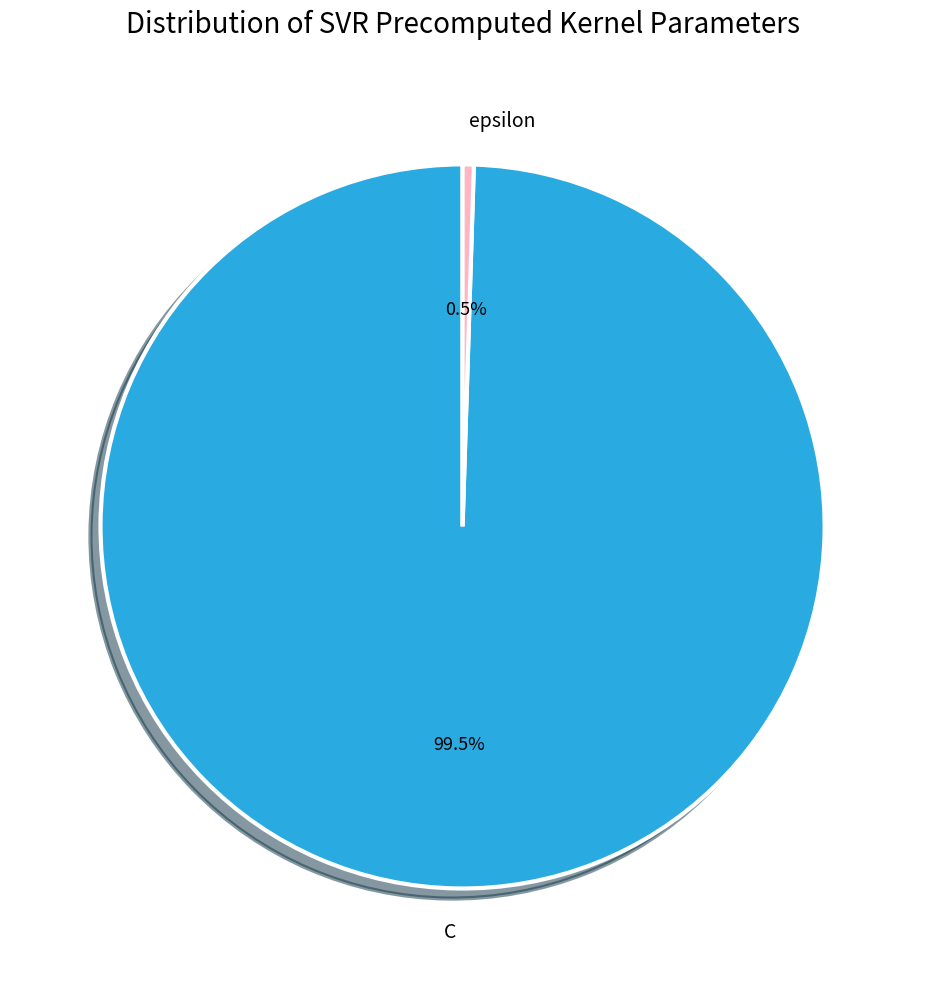

To the nearest percent, what is the difference between the largest and smallest slice percentages?

99%